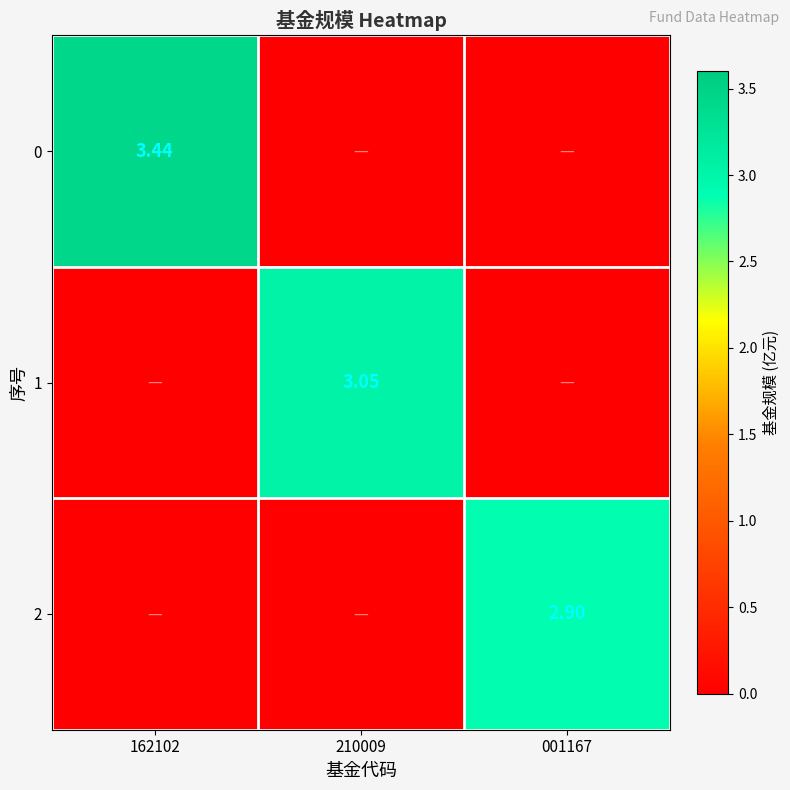

Which category has the lowest value in the 2 series?

162102